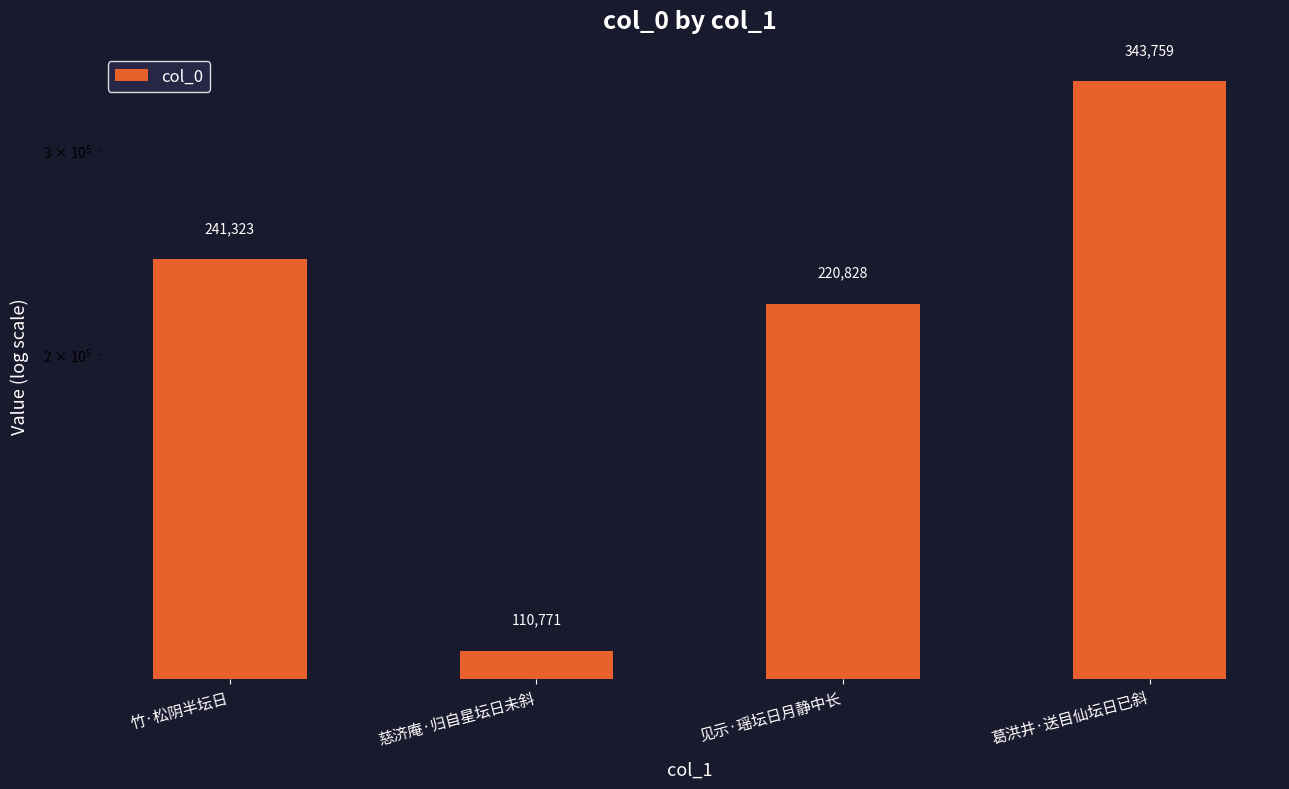

At which category does the chart reach its minimum across all series?

慈济庵·归自星坛日未斜